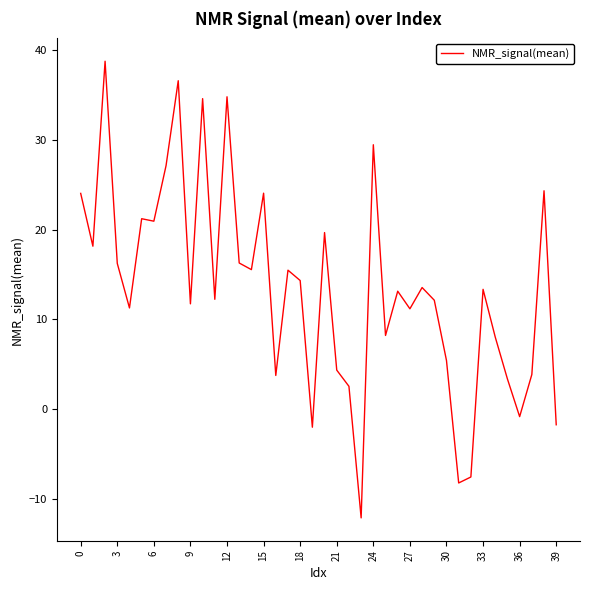

How many distinct data groups are displayed?

1